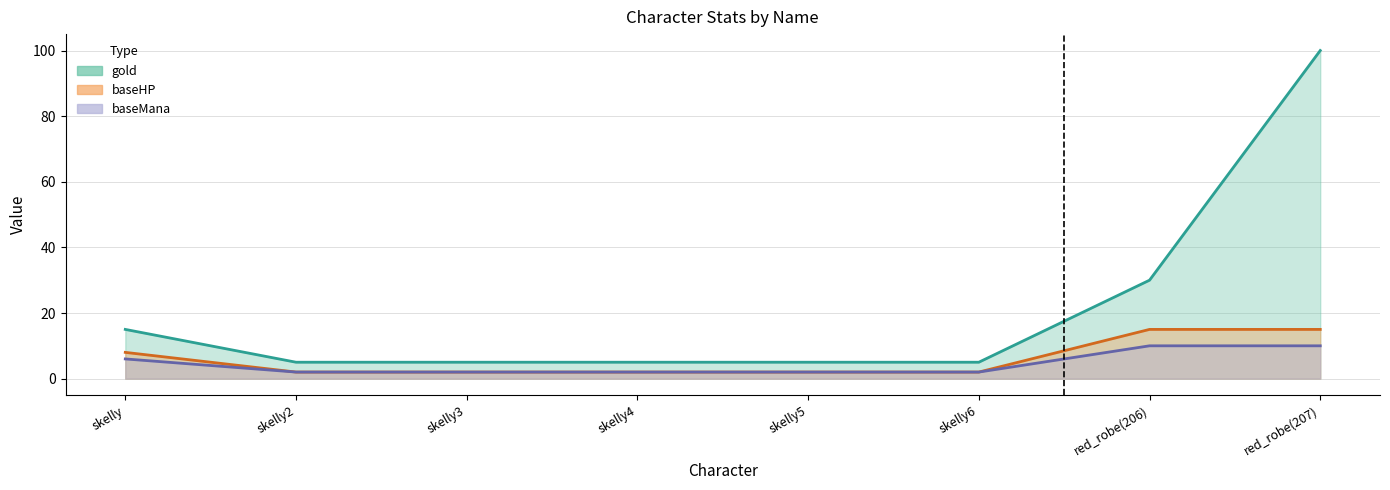

Rank the series at red_robe(206) from highest to lowest value.

gold, baseHP, baseMana